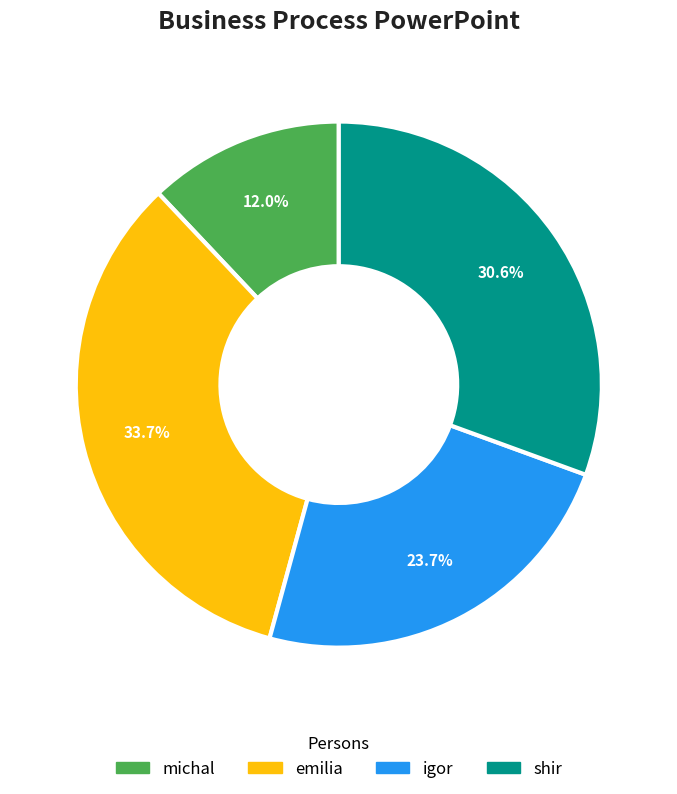

Combined, do emilia and michal account for over 50%?

No